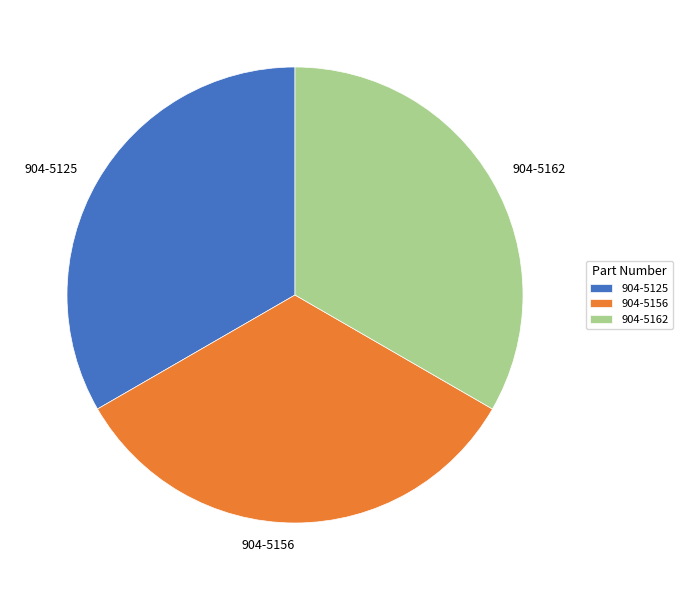

True or false: 904-5156 accounts for 40% of the total.

False